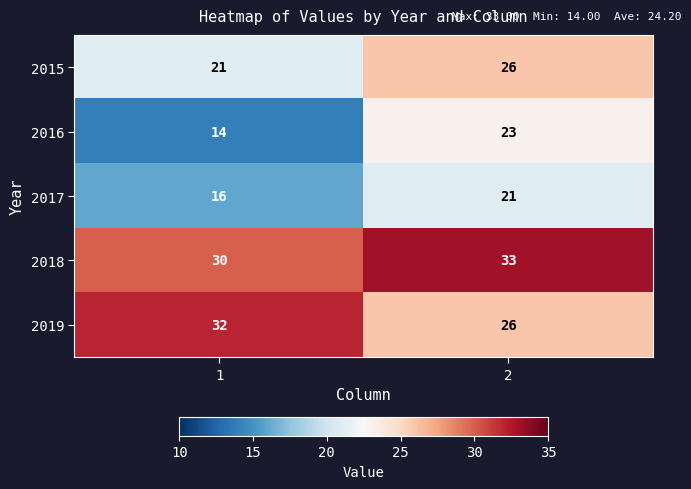

What is the spread (max minus min) of values at 2?

12